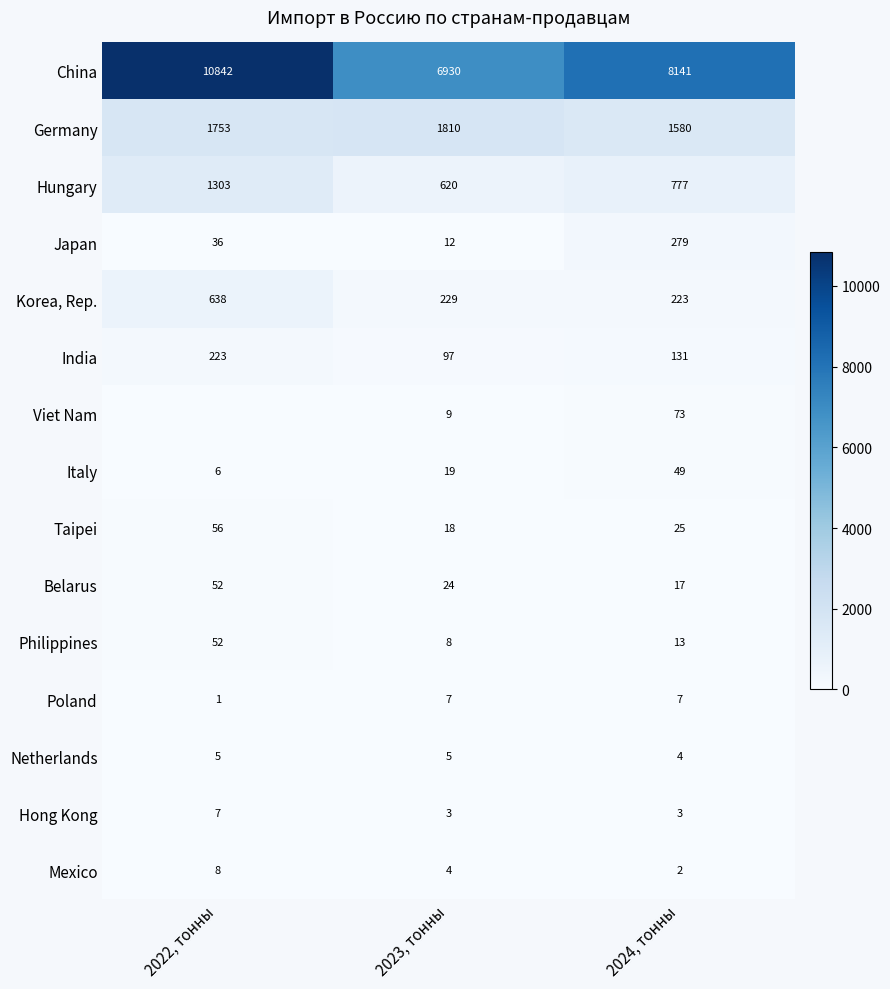

Is the value of Netherlands at 2023, тонны greater than the value of China at 2024, тонны?

No